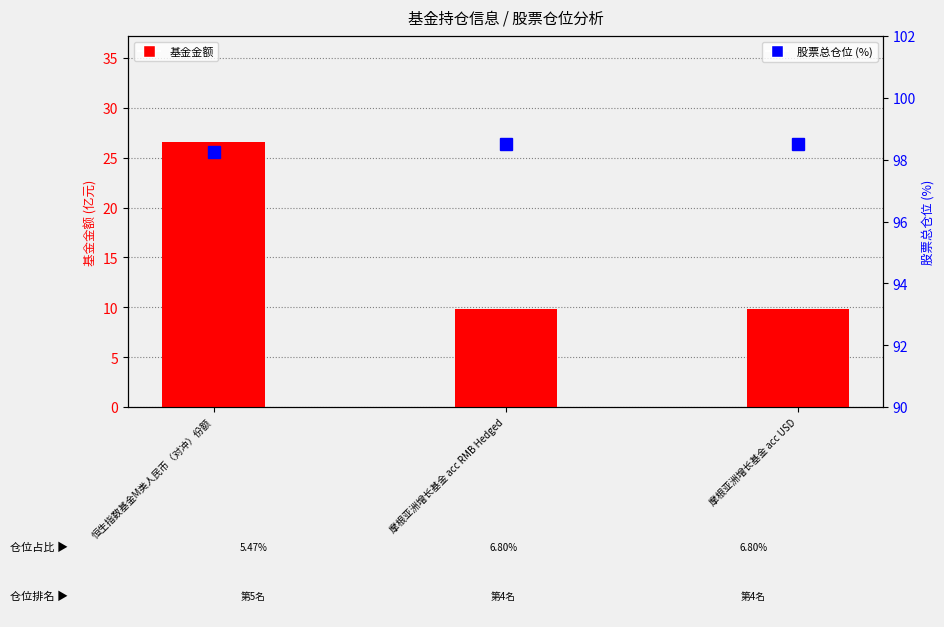

How many 股票总仓位 values are between 98 and 99?

3